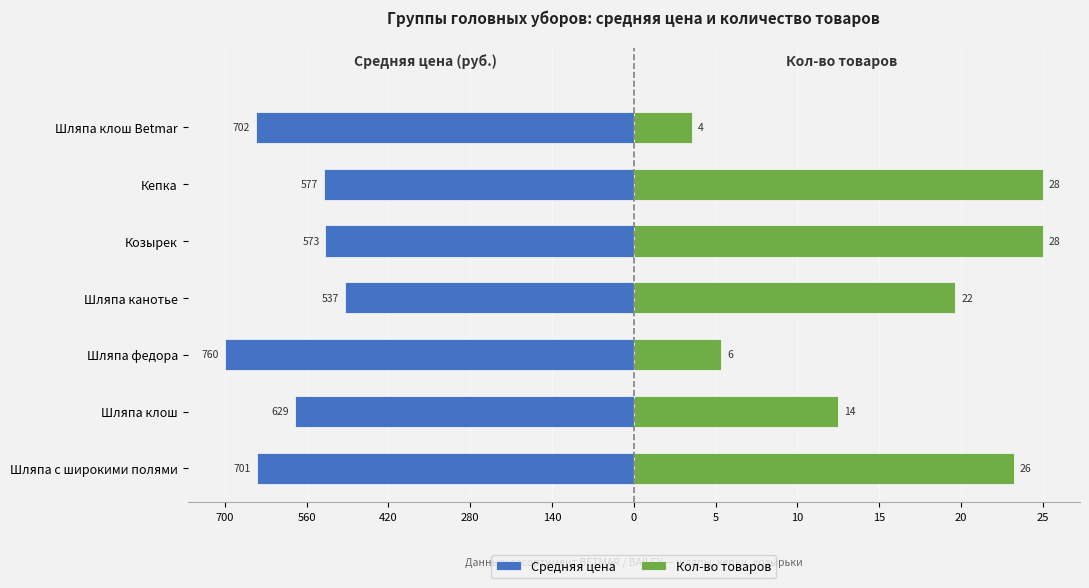

The value of Средняя цена at Шляпа канотье is -53.6. True or false?

False